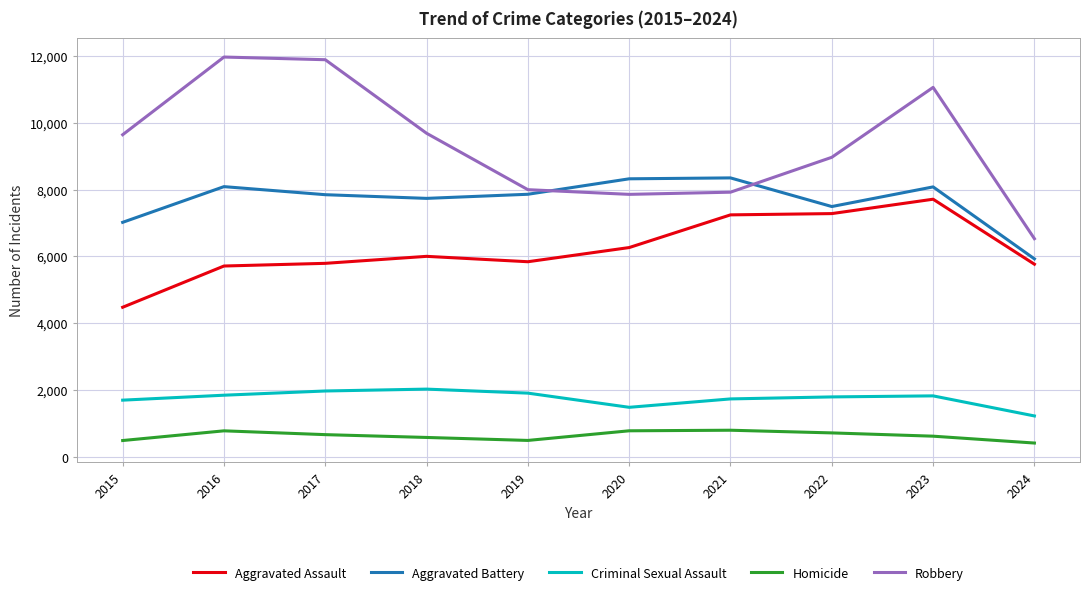

What is the total value across all series at 2018?

26039